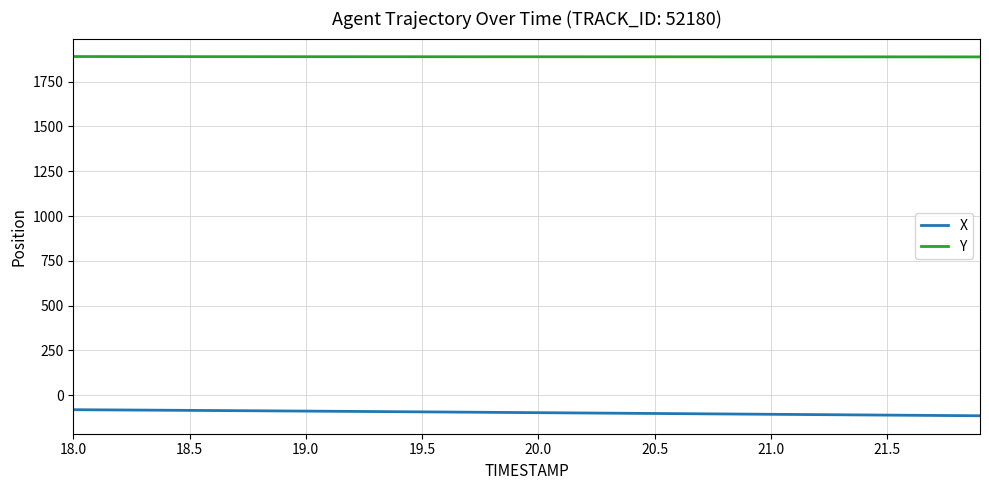

Rank the series by their average value, from lowest to highest.

X, Y